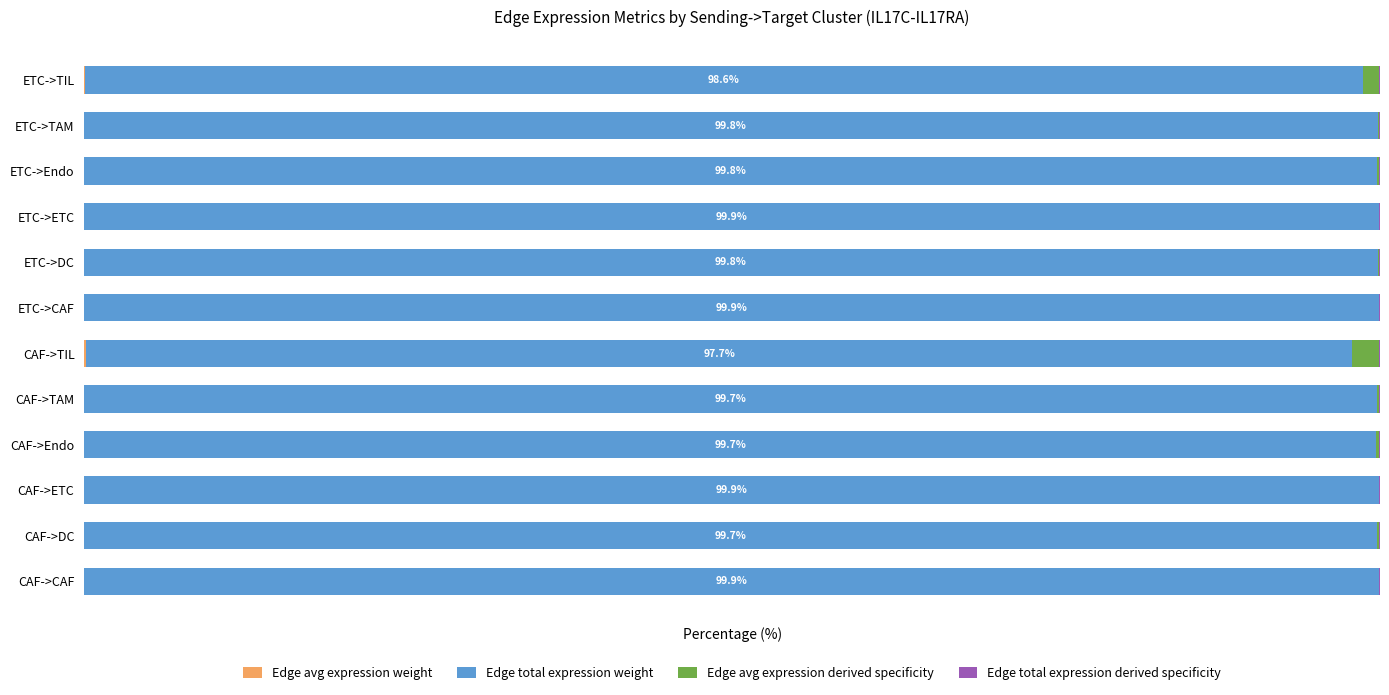

Are the bars horizontal?

Yes